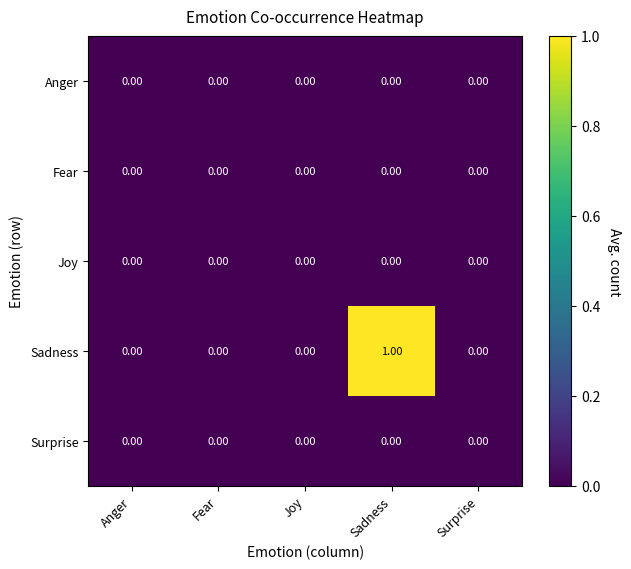

At which label does Sadness reach its peak?

Sadness